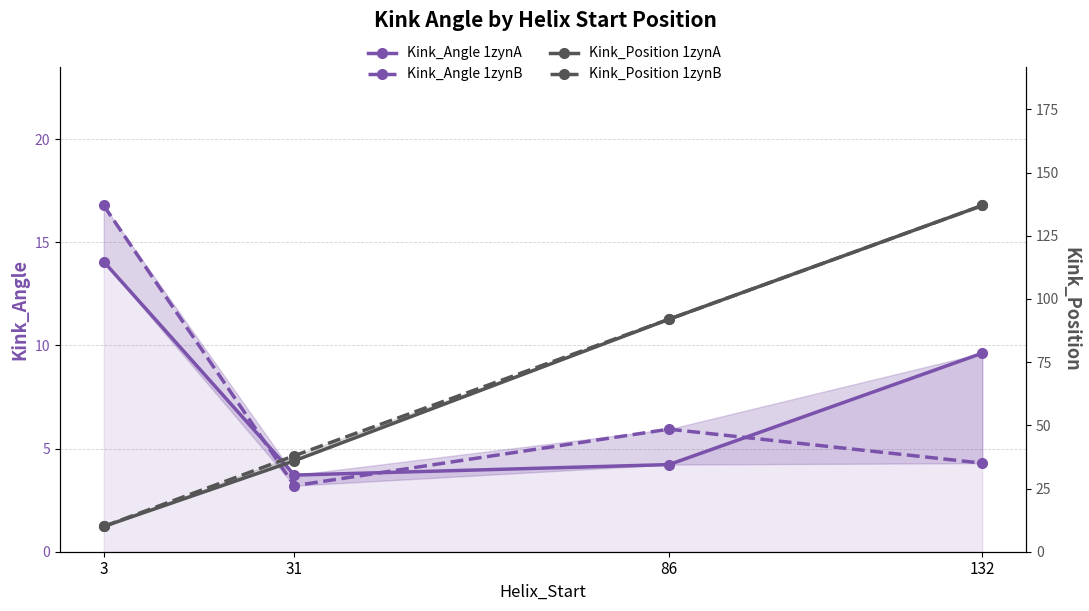

Reading right to left, list all the values displayed in this chart.

Kink_Angle 1zynA: 9.6	4.2	3.7	14.1
Kink_Angle 1zynB: 4.3	5.9	3.2	16.8
Kink_Position 1zynA: 137.0	92.0	36.0	10.0
Kink_Position 1zynB: 137.0	92.0	38.0	10.0